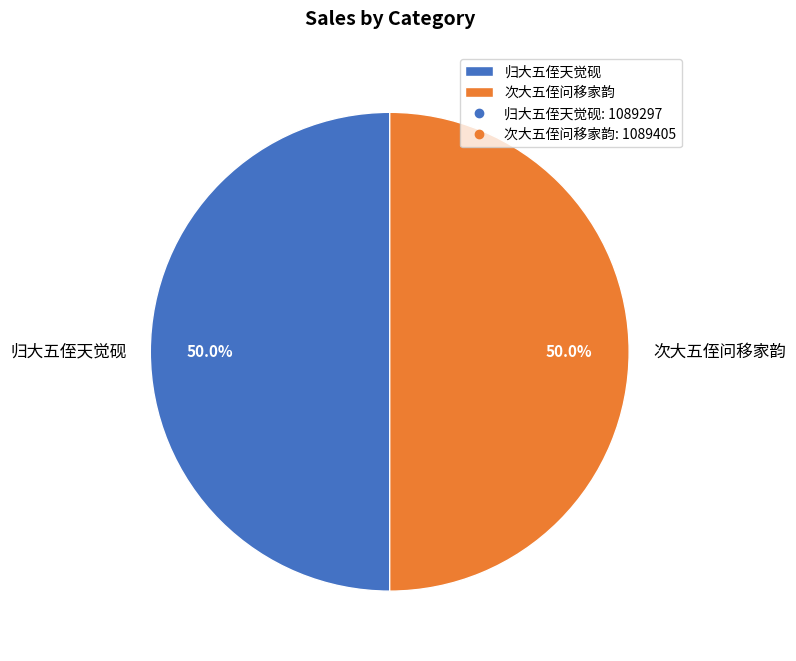

Approximately how many times larger is the value at 次大五侄问移家韵 compared to 归大五侄天觉砚?

1.0